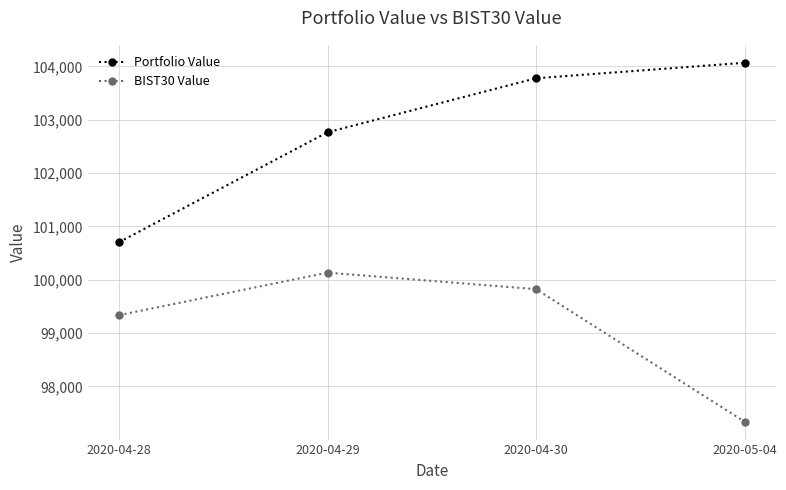

What is the value of the BIST30 Value point at the 3rd from the left?

99824.1